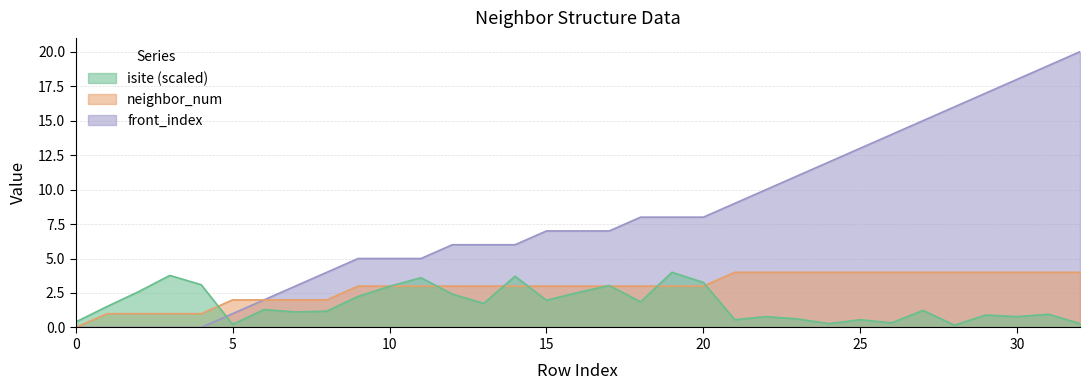

The isite series shows 0.8 at 19. True or false?

False